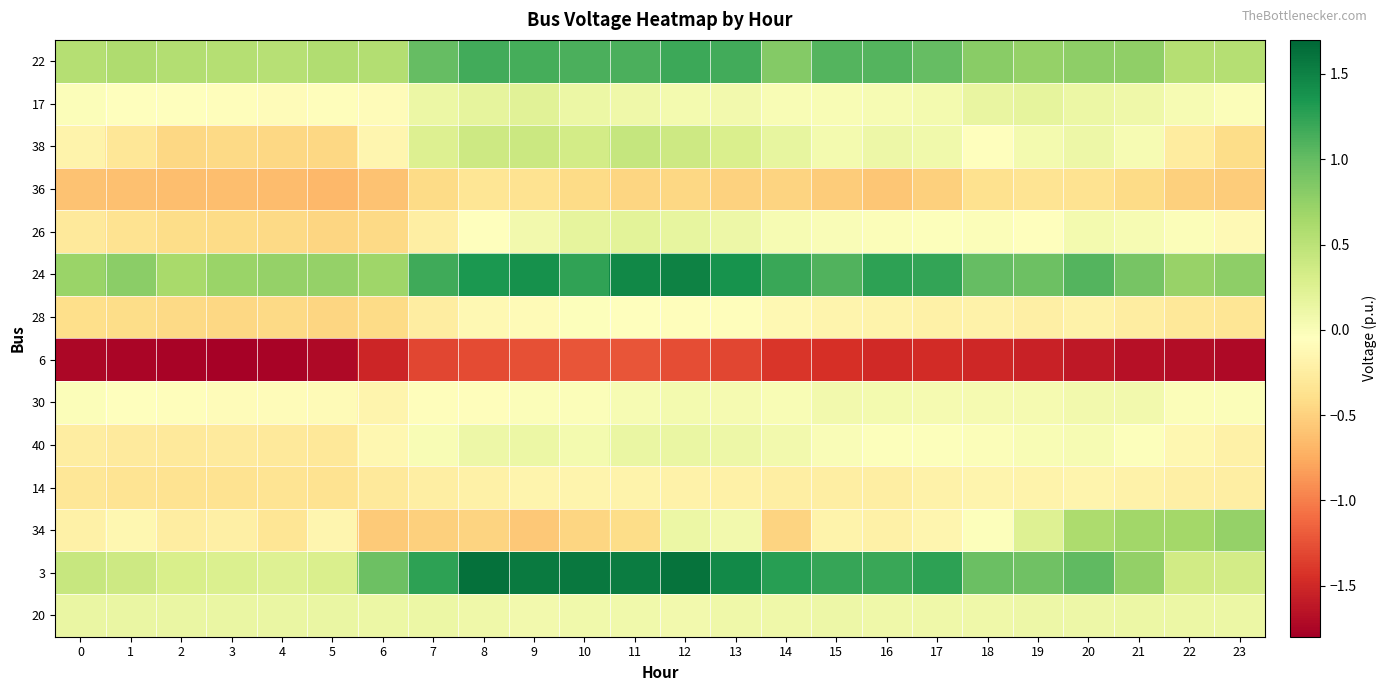

Reading left to right, extract all data points from this chart.

22: 0=0.5	1=0.6	2=0.6	3=0.6	4=0.5	5=0.6	6=0.6	7=1.0	8=1.2	9=1.1	10=1.1	11=1.1	12=1.2	13=1.2	14=0.8	15=1.1	16=1.1	17=1.0	18=0.8	19=0.7	20=0.8	21=0.8	22=0.5	23=0.5
17: 0=-0.0	1=-0.1	2=-0.1	3=-0.1	4=-0.1	5=-0.1	6=-0.1	7=0.1	8=0.2	9=0.2	10=0.1	11=0.1	12=0.1	13=0.1	14=0.0	15=0.0	16=0.0	17=0.1	18=0.2	19=0.2	20=0.1	21=0.1	22=0.0	23=-0.0
38: 0=-0.2	1=-0.3	2=-0.5	3=-0.4	4=-0.5	5=-0.4	6=-0.2	7=0.3	8=0.4	9=0.4	10=0.3	11=0.4	12=0.4	13=0.3	14=0.2	15=0.1	16=0.1	17=0.1	18=-0.1	19=0.0	20=0.1	21=0.0	22=-0.3	23=-0.4
36: 0=-0.6	1=-0.6	2=-0.6	3=-0.6	4=-0.6	5=-0.7	6=-0.6	7=-0.4	8=-0.3	9=-0.4	10=-0.4	11=-0.5	12=-0.5	13=-0.5	14=-0.5	15=-0.5	16=-0.6	17=-0.5	18=-0.4	19=-0.3	20=-0.4	21=-0.4	22=-0.5	23=-0.5
26: 0=-0.3	1=-0.4	2=-0.4	3=-0.4	4=-0.4	5=-0.5	6=-0.4	7=-0.2	8=-0.1	9=0.1	10=0.2	11=0.2	12=0.2	13=0.1	14=0.0	15=-0.0	16=-0.0	17=-0.0	18=-0.0	19=-0.1	20=0.0	21=0.0	22=-0.0	23=-0.1
24: 0=0.7	1=0.8	2=0.6	3=0.7	4=0.7	5=0.7	6=0.7	7=1.2	8=1.3	9=1.4	10=1.2	11=1.5	12=1.5	13=1.4	14=1.2	15=1.1	16=1.3	17=1.2	18=1.0	19=1.0	20=1.1	21=0.9	22=0.7	23=0.8
28: 0=-0.4	1=-0.4	2=-0.4	3=-0.5	4=-0.4	5=-0.5	6=-0.4	7=-0.3	8=-0.1	9=-0.1	10=-0.0	11=-0.1	12=-0.1	13=-0.1	14=-0.1	15=-0.2	16=-0.2	17=-0.2	18=-0.2	19=-0.2	20=-0.2	21=-0.3	22=-0.3	23=-0.3
6: 0=-1.7	1=-1.8	2=-1.8	3=-1.8	4=-1.8	5=-1.7	6=-1.5	7=-1.3	8=-1.3	9=-1.3	10=-1.2	11=-1.2	12=-1.3	13=-1.3	14=-1.4	15=-1.5	16=-1.5	17=-1.5	18=-1.5	19=-1.5	20=-1.6	21=-1.7	22=-1.7	23=-1.7
30: 0=-0.0	1=-0.1	2=-0.1	3=-0.1	4=-0.1	5=-0.1	6=-0.2	7=-0.1	8=-0.1	9=-0.0	10=-0.0	11=0.0	12=0.1	13=0.0	14=0.0	15=0.1	16=0.0	17=0.0	18=0.0	19=0.0	20=0.1	21=0.1	22=-0.0	23=-0.0
40: 0=-0.2	1=-0.3	2=-0.3	3=-0.3	4=-0.3	5=-0.3	6=-0.1	7=0.0	8=0.1	9=0.1	10=0.0	11=0.1	12=0.1	13=0.1	14=0.1	15=-0.0	16=-0.0	17=-0.0	18=-0.0	19=0.0	20=0.0	21=-0.0	22=-0.1	23=-0.2
14: 0=-0.3	1=-0.3	2=-0.4	3=-0.4	4=-0.3	5=-0.4	6=-0.3	7=-0.2	8=-0.2	9=-0.2	10=-0.2	11=-0.2	12=-0.2	13=-0.2	14=-0.2	15=-0.2	16=-0.2	17=-0.2	18=-0.2	19=-0.2	20=-0.2	21=-0.2	22=-0.2	23=-0.2
34: 0=-0.2	1=-0.1	2=-0.3	3=-0.2	4=-0.3	5=-0.2	6=-0.6	7=-0.5	8=-0.5	9=-0.6	10=-0.5	11=-0.4	12=0.1	13=0.1	14=-0.5	15=-0.2	16=-0.2	17=-0.1	18=-0.0	19=0.2	20=0.6	21=0.7	22=0.6	23=0.7
3: 0=0.4	1=0.4	2=0.3	3=0.3	4=0.2	5=0.3	6=1.0	7=1.3	8=1.6	9=1.6	10=1.6	11=1.5	12=1.6	13=1.4	14=1.3	15=1.2	16=1.2	17=1.3	18=1.0	19=0.9	20=1.0	21=0.7	22=0.3	23=0.3
20: 0=0.1	1=0.1	2=0.1	3=0.1	4=0.1	5=0.1	6=0.1	7=0.1	8=0.1	9=0.1	10=0.1	11=0.1	12=0.1	13=0.1	14=0.1	15=0.1	16=0.1	17=0.1	18=0.1	19=0.1	20=0.1	21=0.1	22=0.1	23=0.1